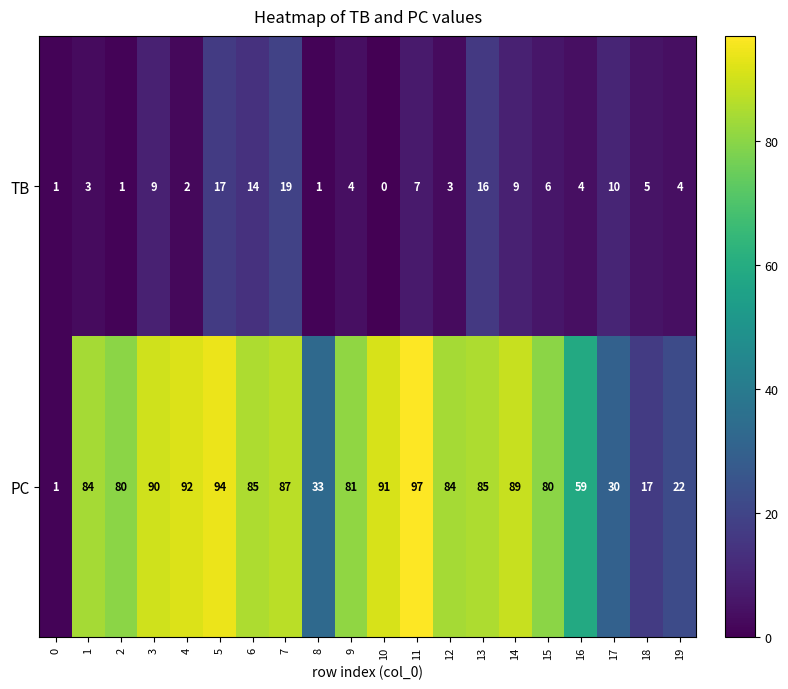

What is the maximum value for TB?

19